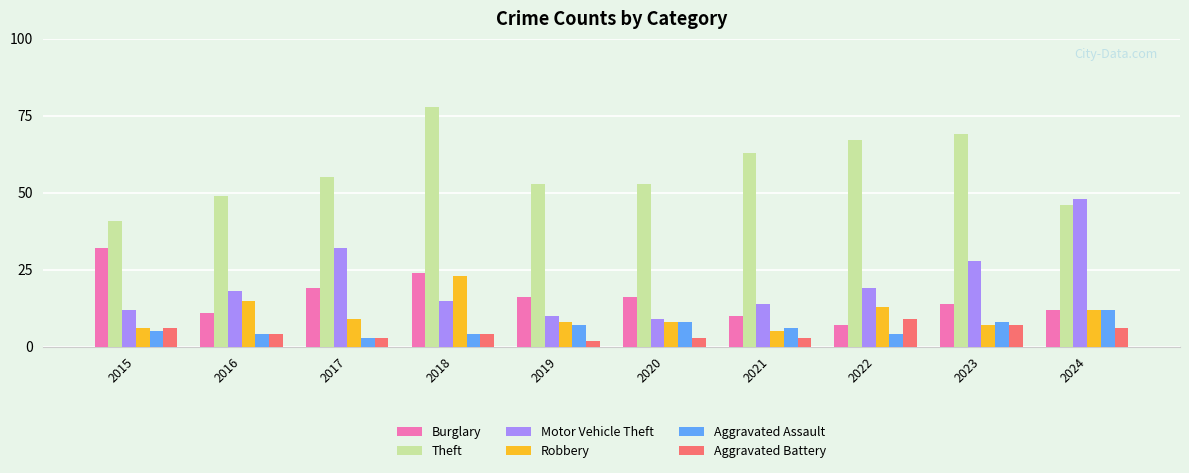

What are all the series names shown in the legend?

Burglary, Theft, Motor Vehicle Theft, Robbery, Aggravated Assault, Aggravated Battery